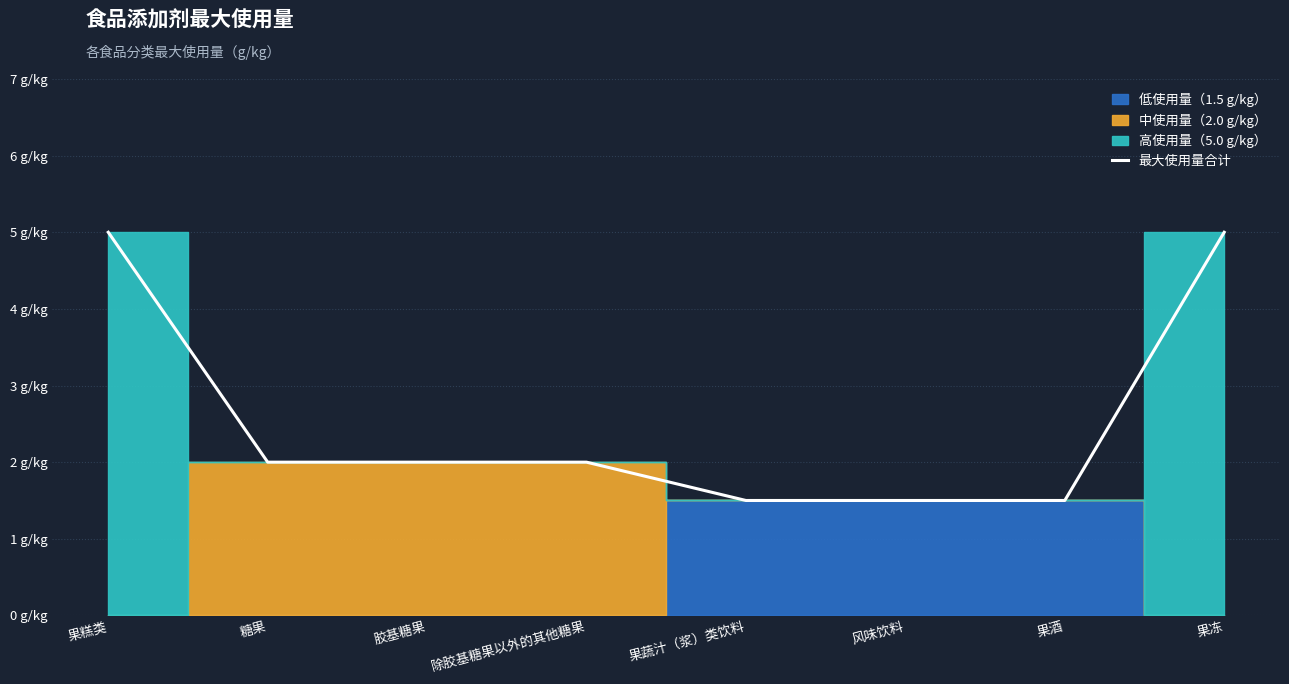

What position from the left is 果糕类?

1